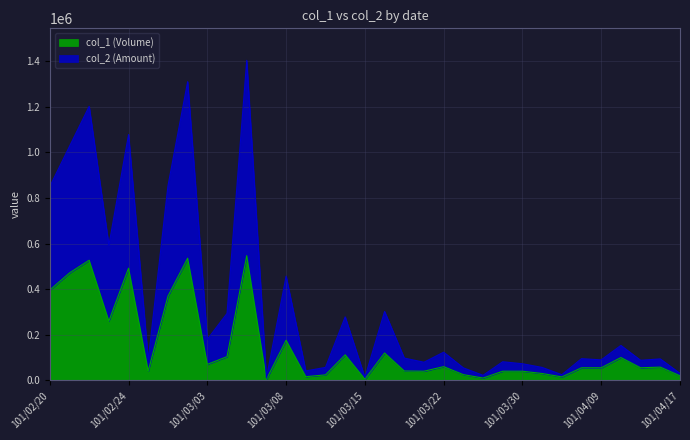

What are all the series names shown in the legend?

col_1 (Volume), col_2 (Amount)